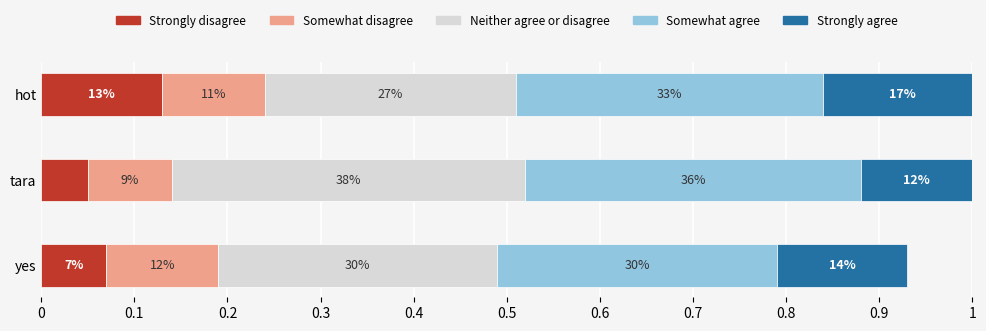

What is the difference between the highest and lowest values at hot?

0.2